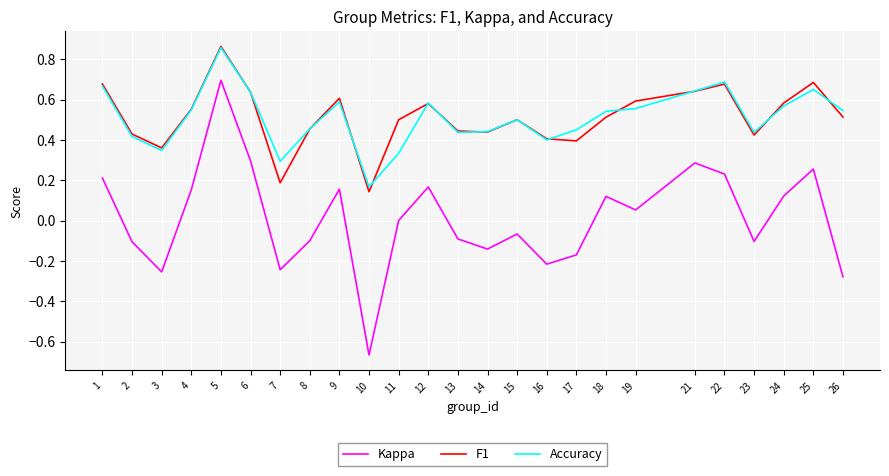

Which category has the lowest value in the F1 series?

10